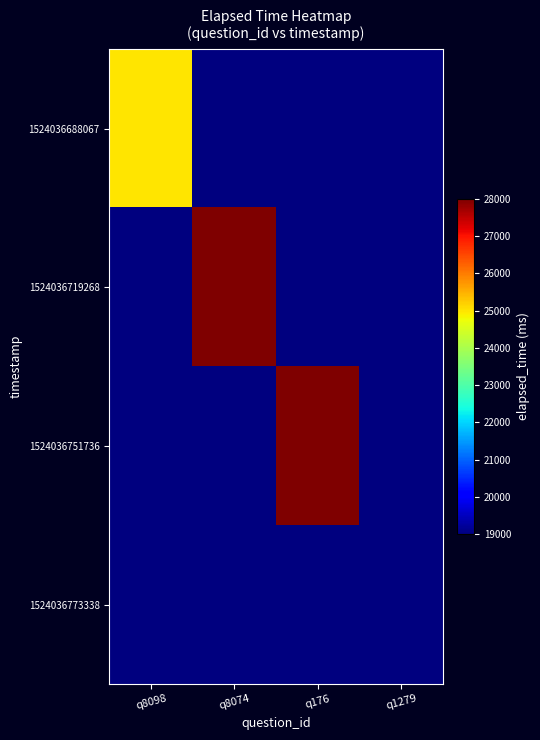

Which series changed the most between q8098 and q1279?

1524036688067